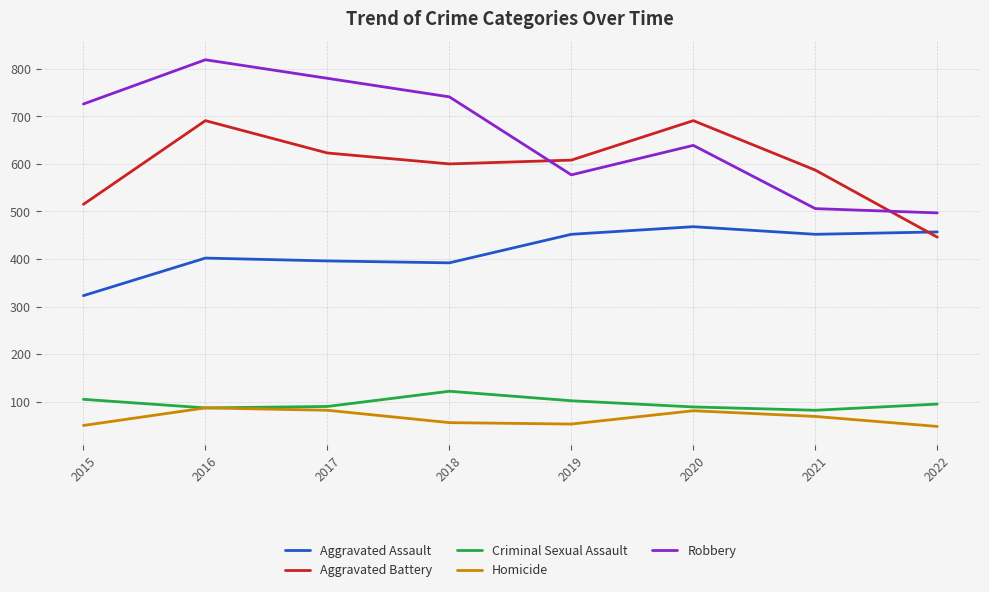

Count the number of categories in the chart.

8